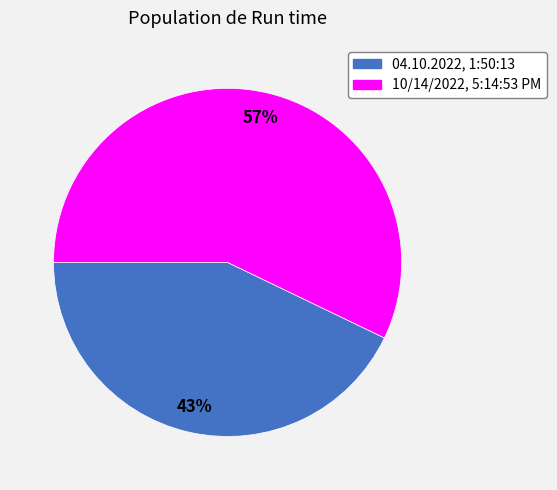

Rank the categories by value from lowest to highest.

04.10.2022, 1:50:13, 10/14/2022, 5:14:53 PM